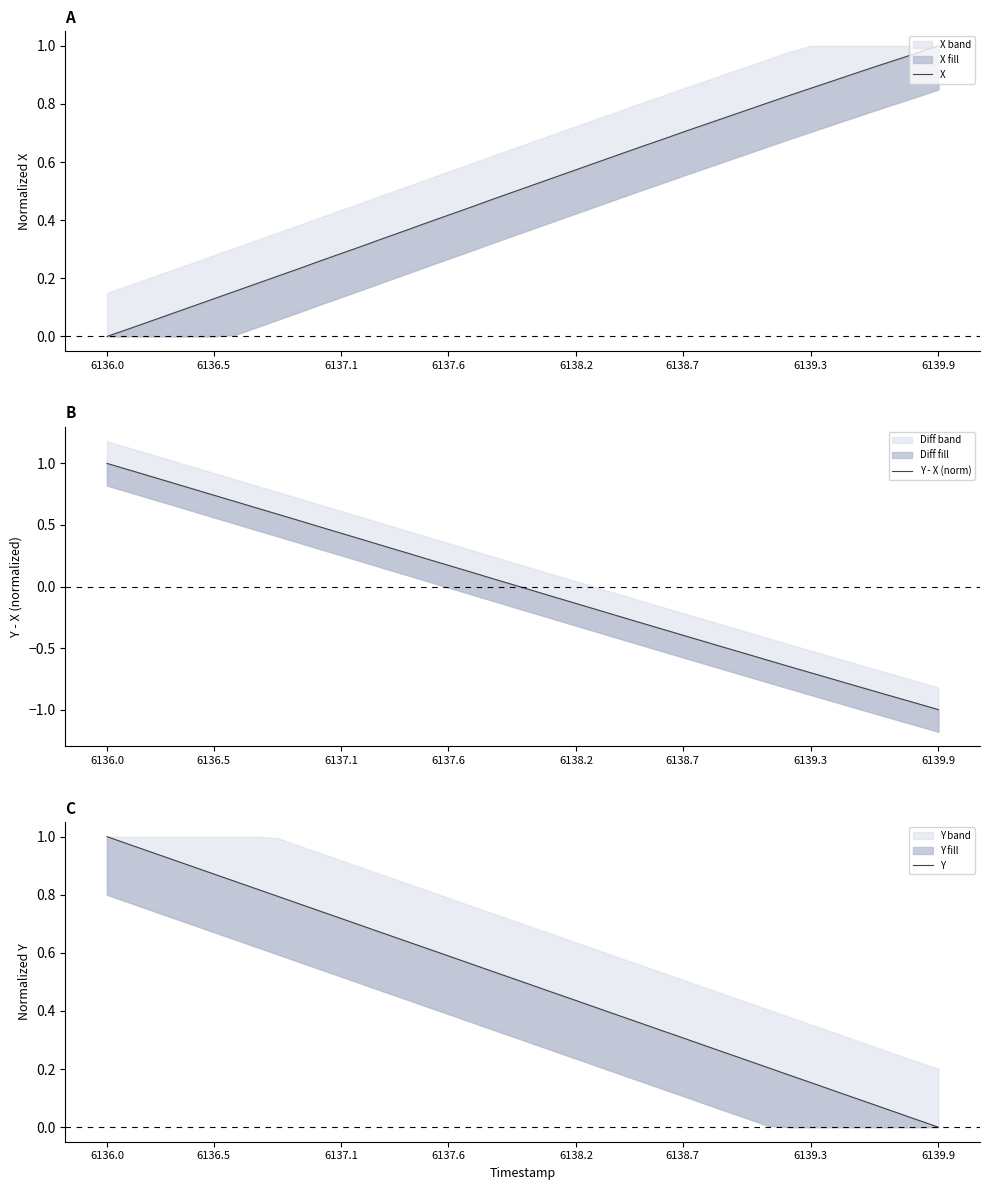

At which category is the sum across all series the highest?

6136.0